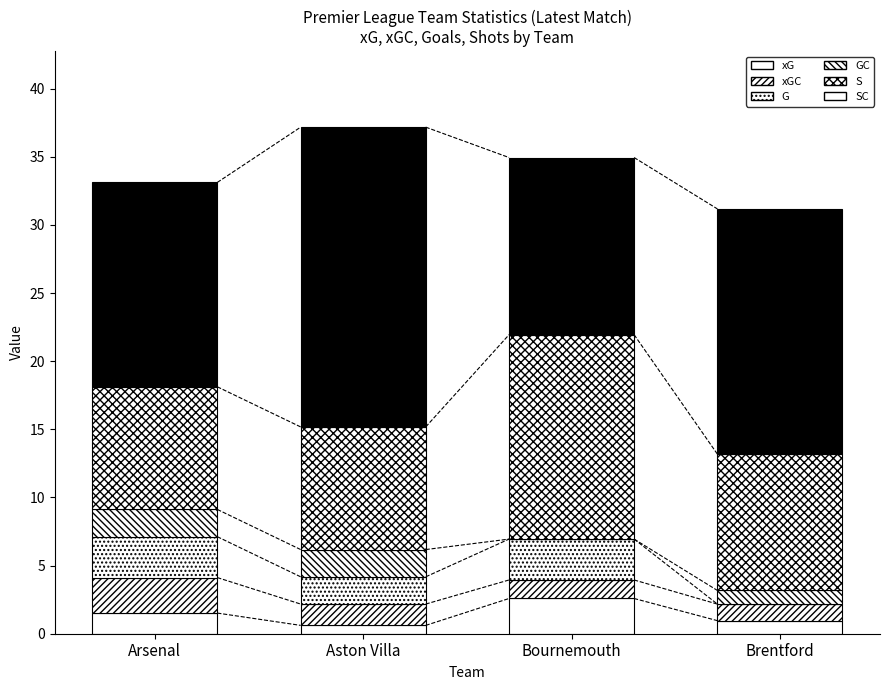

True or false: xG has a value of 1.5 at Arsenal.

True